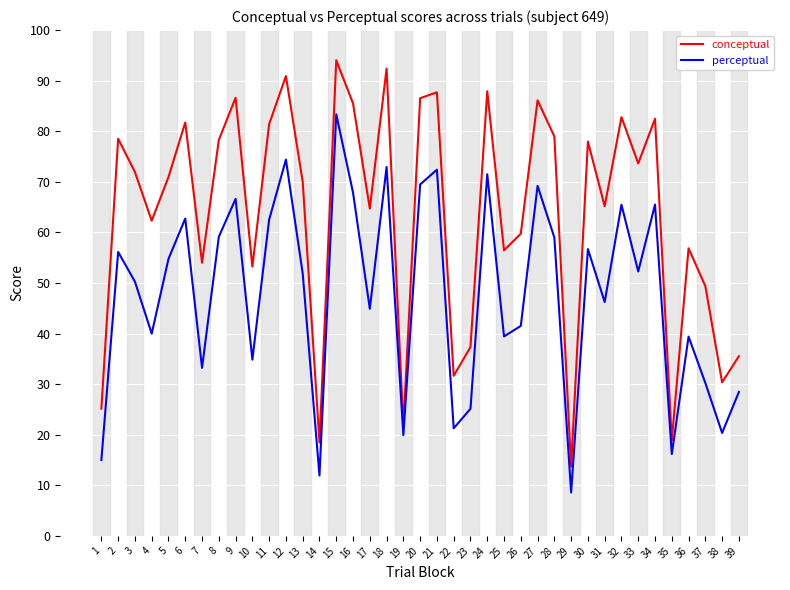

Rank the series by their average value, from highest to lowest.

conceptual, perceptual